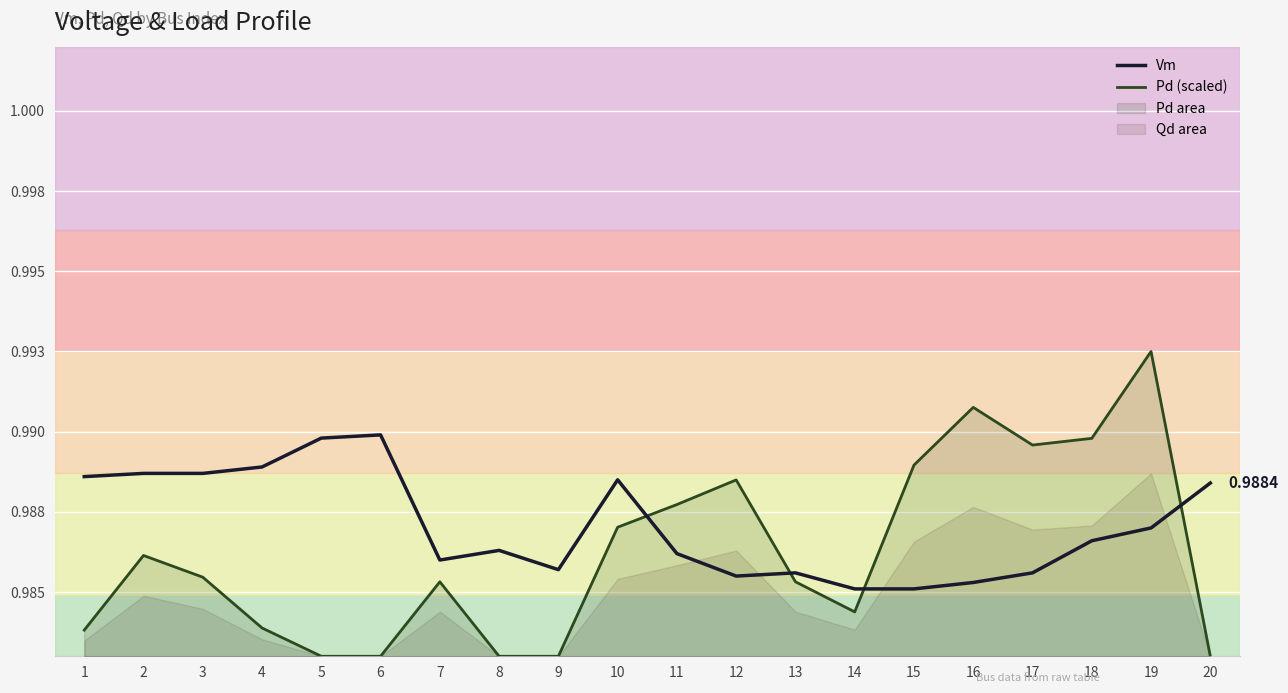

How many categories are shown in the chart?

20